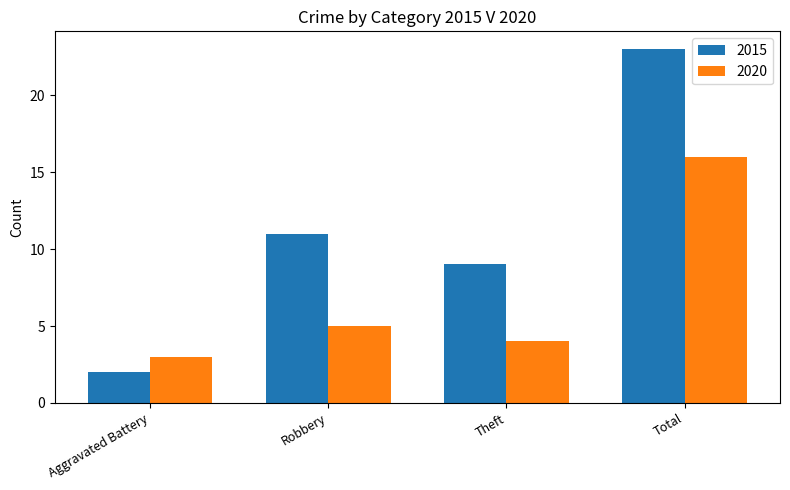

What is the label of the 2nd bar from the left?

Robbery